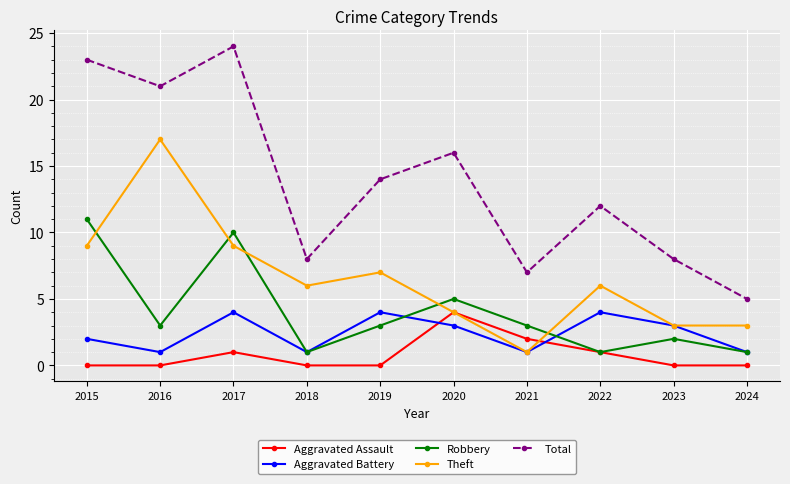

At which label does Total reach its peak?

2017